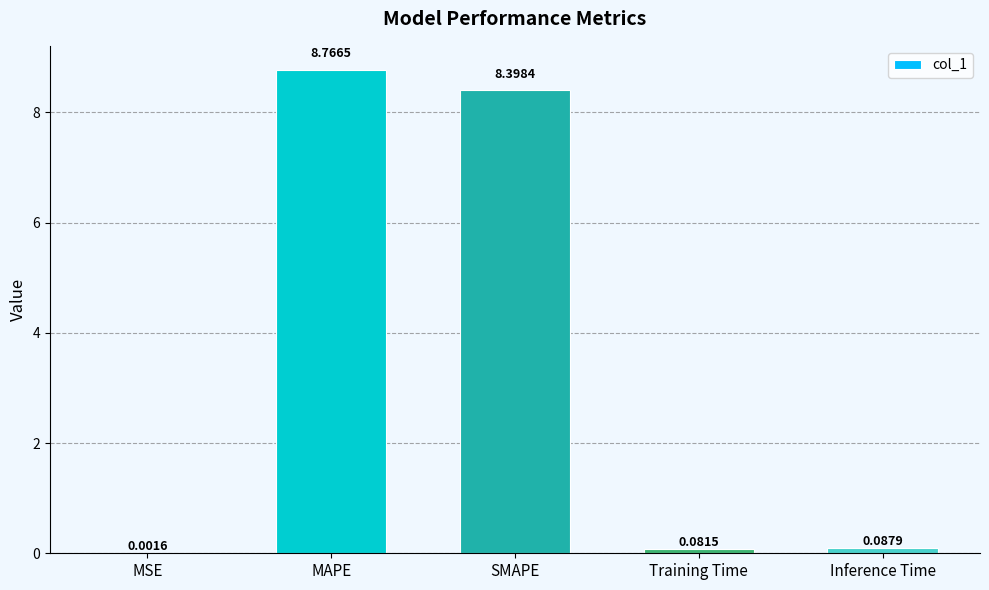

Which has a higher value, SMAPE or Inference Time?

SMAPE